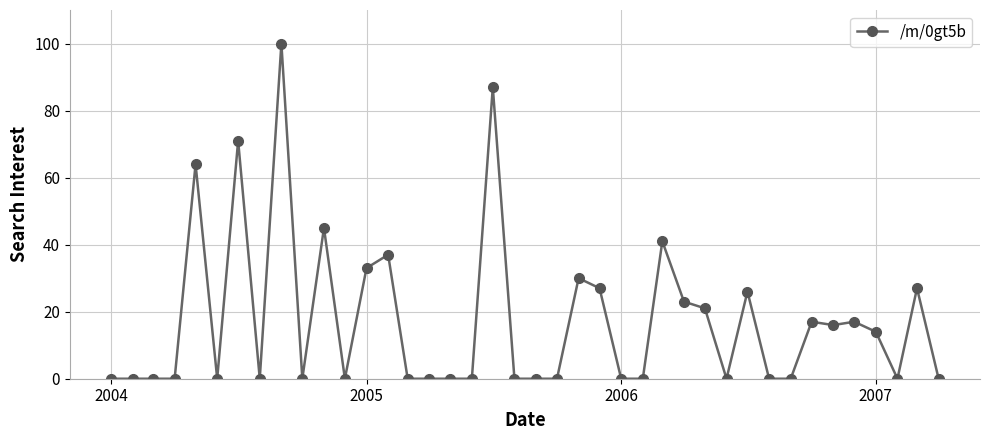

What is the greatest value displayed?

100